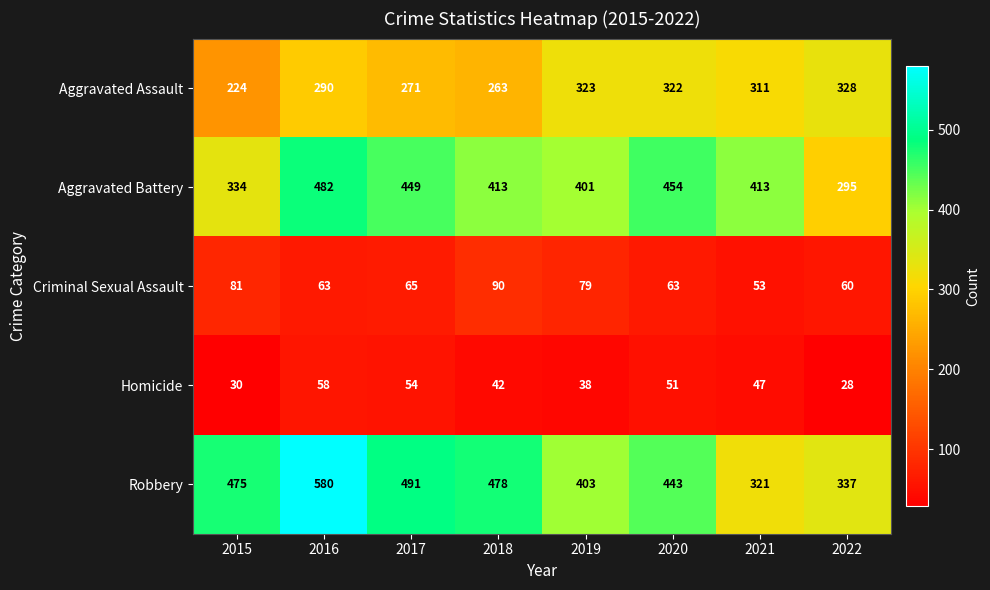

What is the difference between the Aggravated Assault values at 2016 and 2018?

27